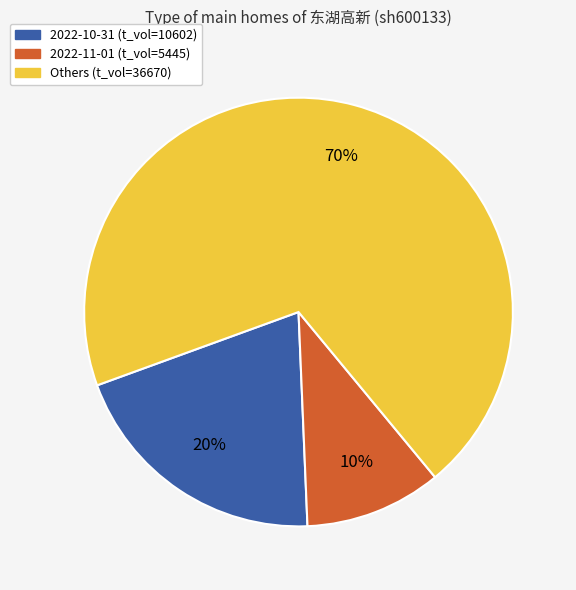

How many segments does this pie chart have?

3